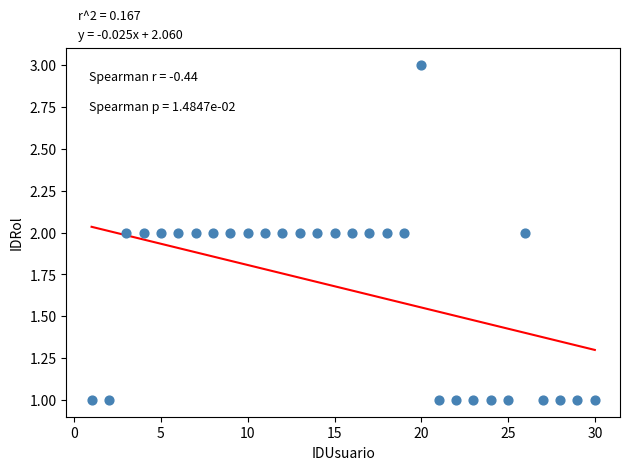

What is the range of X values (max minus min)?

29